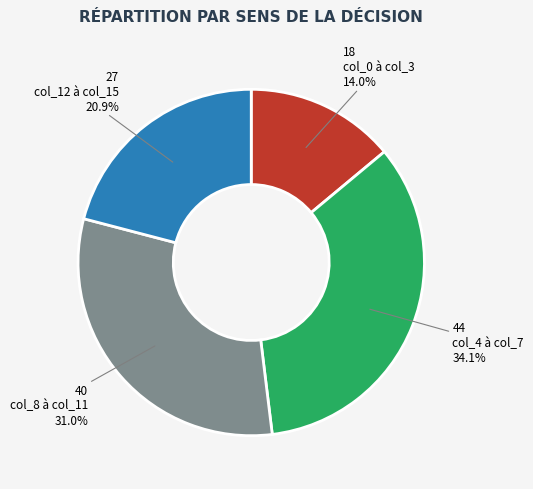

Is there any slice that represents more than half of the pie?

No